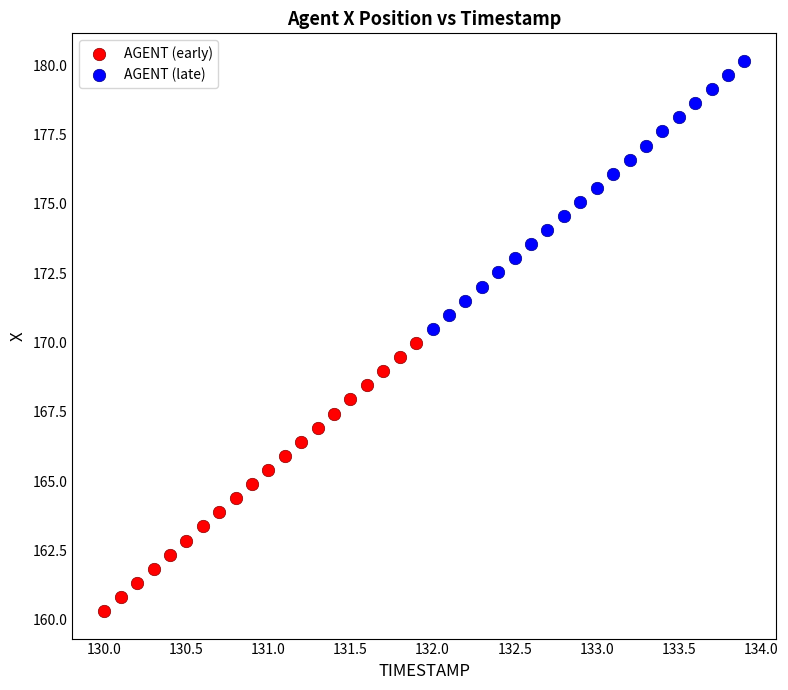

What are all the series names shown in the legend?

AGENT (early), AGENT (late)